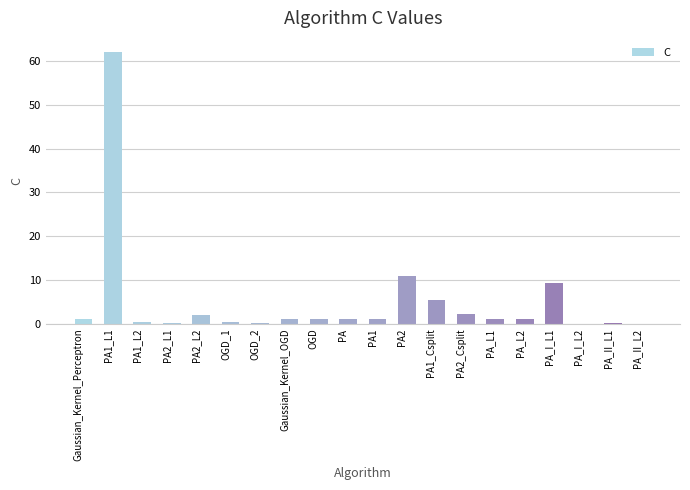

How many data points does each series have?

20